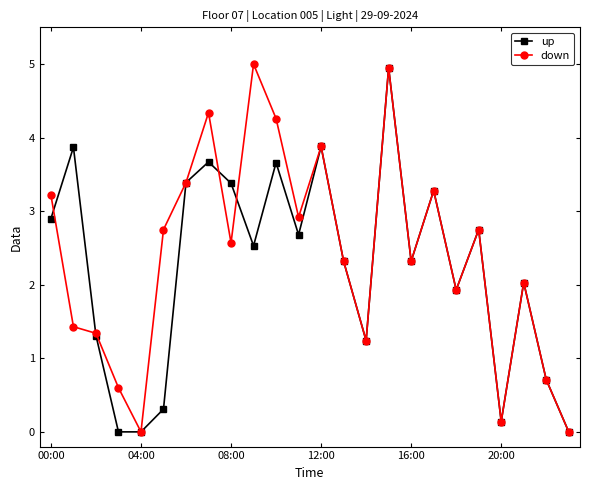

What is the value of the down point at the 17th from the left?

2.3